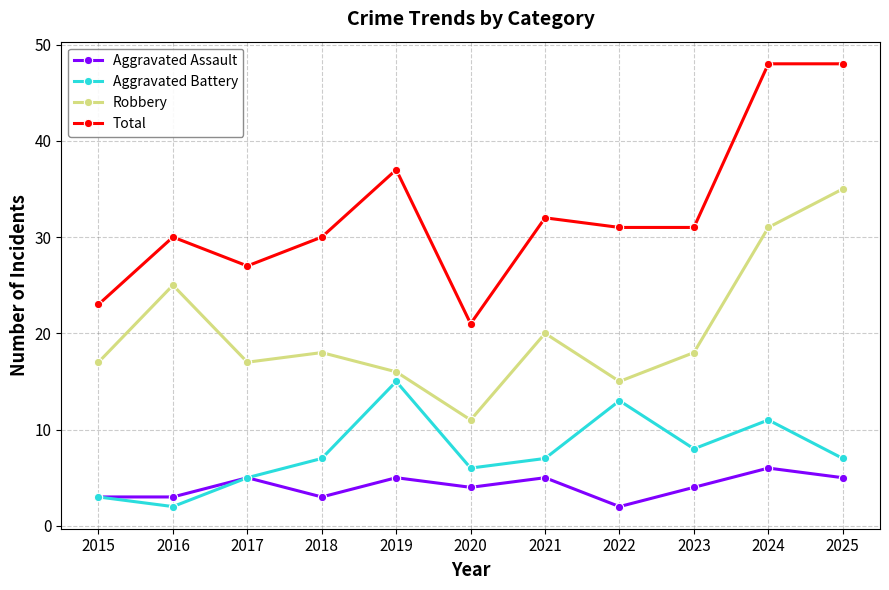

What is the approximate value of Aggravated Assault at 2016?

3